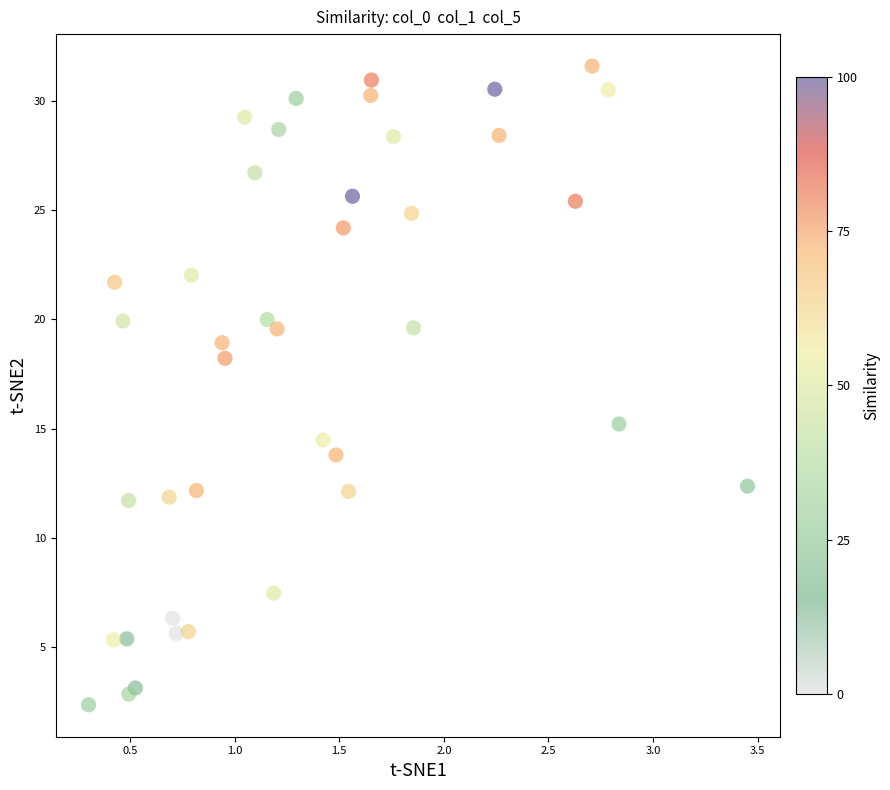

What Y value in the scatter plot is closest to 16?

15.2